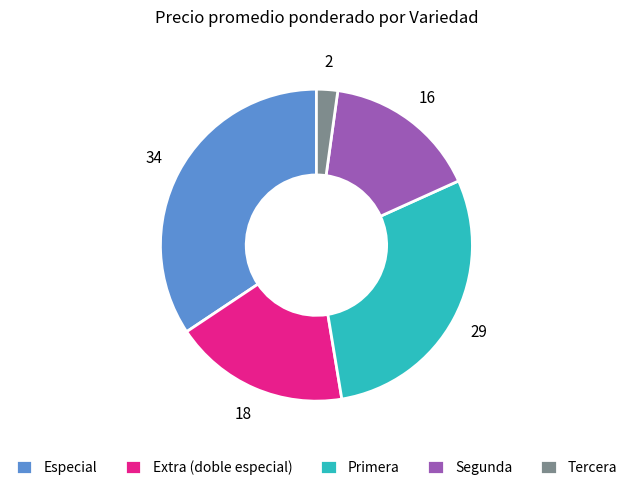

Is the sum of Extra (doble especial) and Segunda greater than half?

No